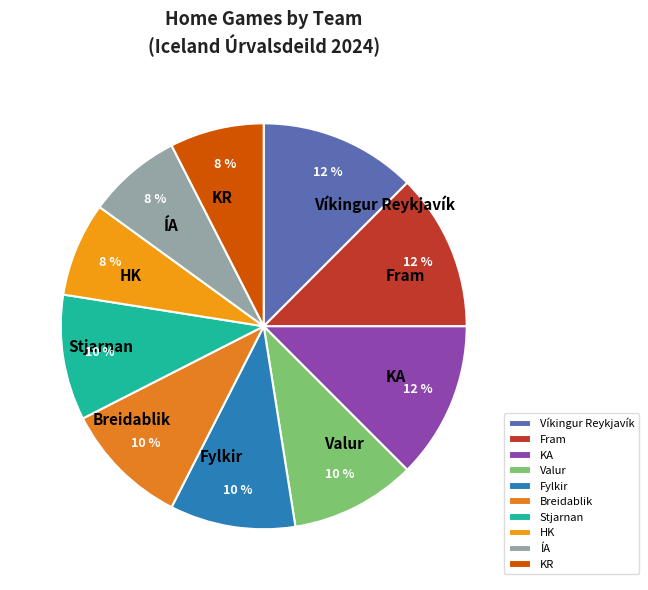

Does any single category account for the majority?

No